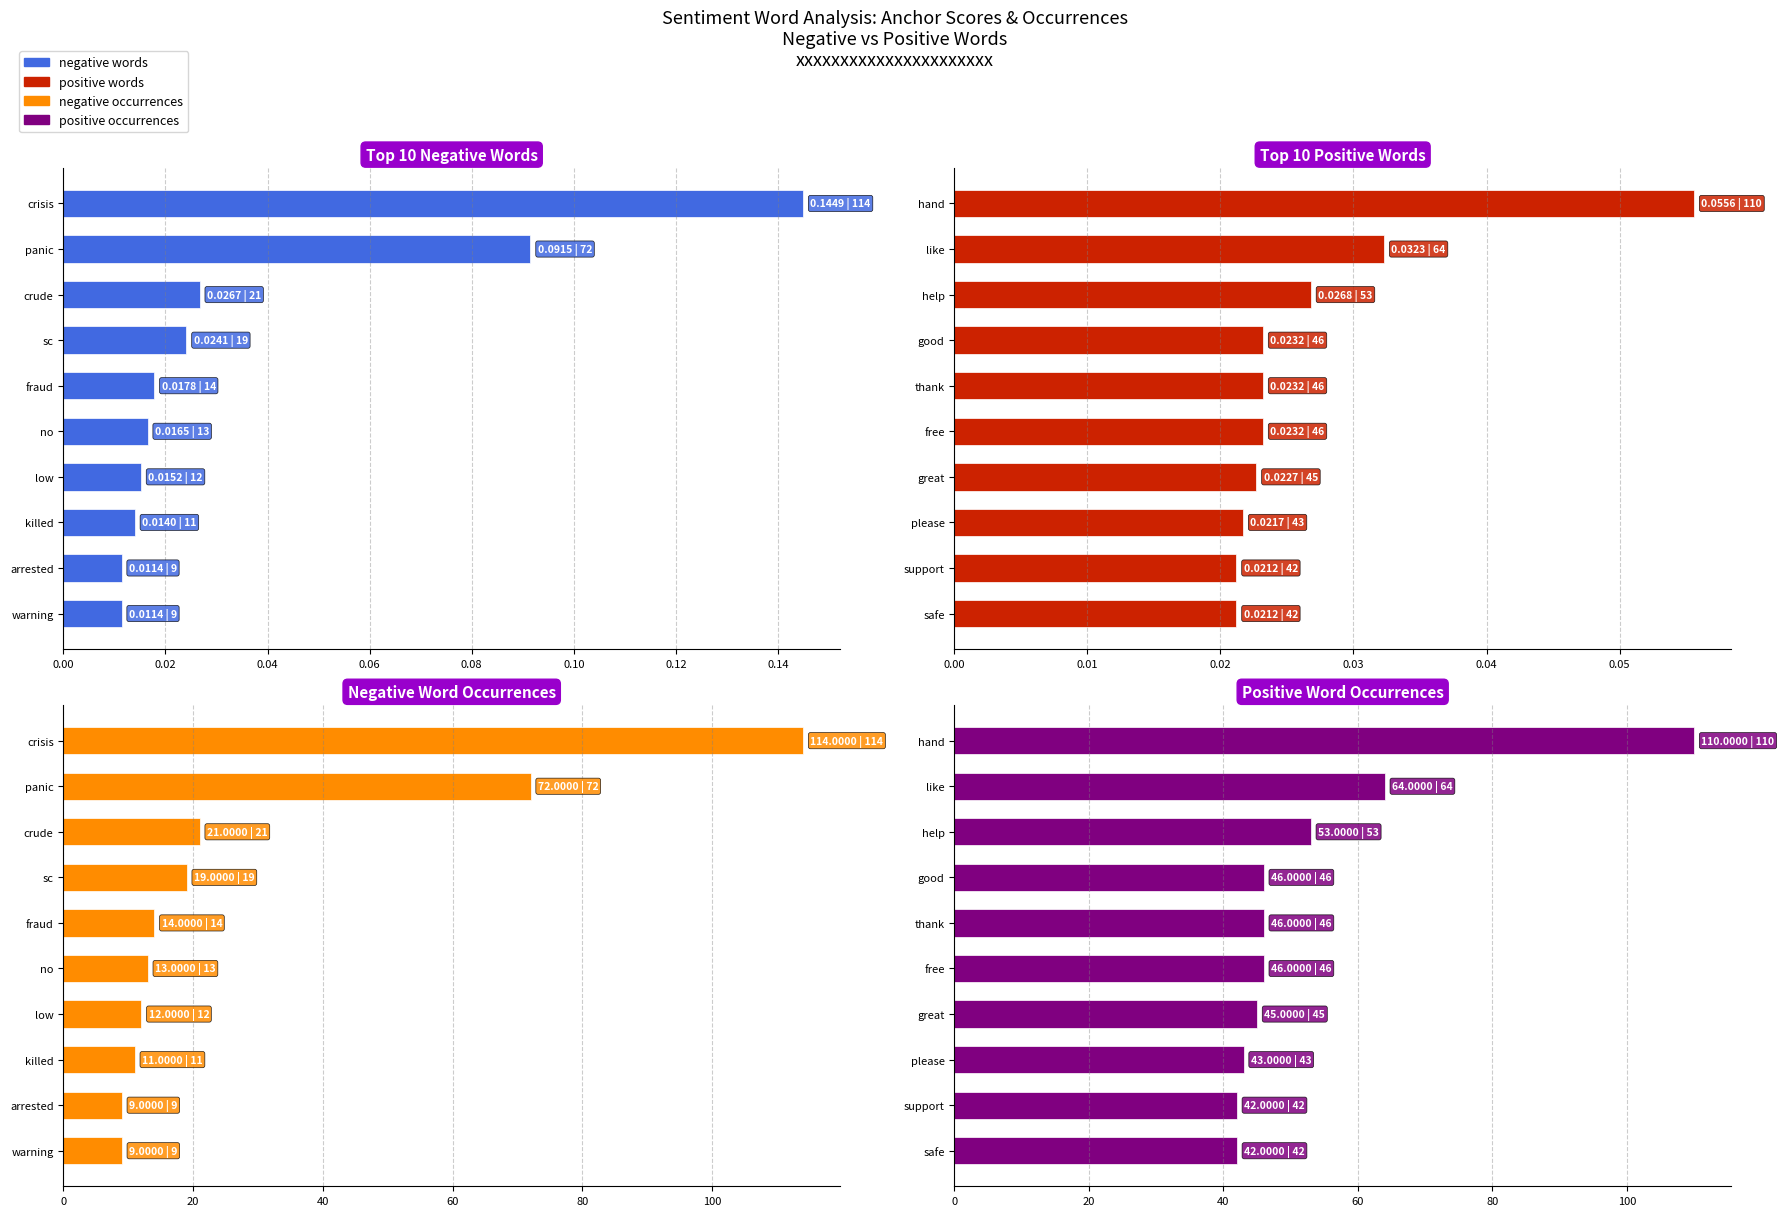

Reading left to right, list all the values displayed in this chart.

negative words: 0.1	0.1	0.0	0.0	0.0	0.0	0.0	0.0	0.0	0.0
positive words: 0.1	0.0	0.0	0.0	0.0	0.0	0.0	0.0	0.0	0.0
negative occurrences: 114.0	72.0	21.0	19.0	14.0	13.0	12.0	11.0	9.0	9.0
positive occurrences: 110.0	64.0	53.0	46.0	46.0	46.0	45.0	43.0	42.0	42.0